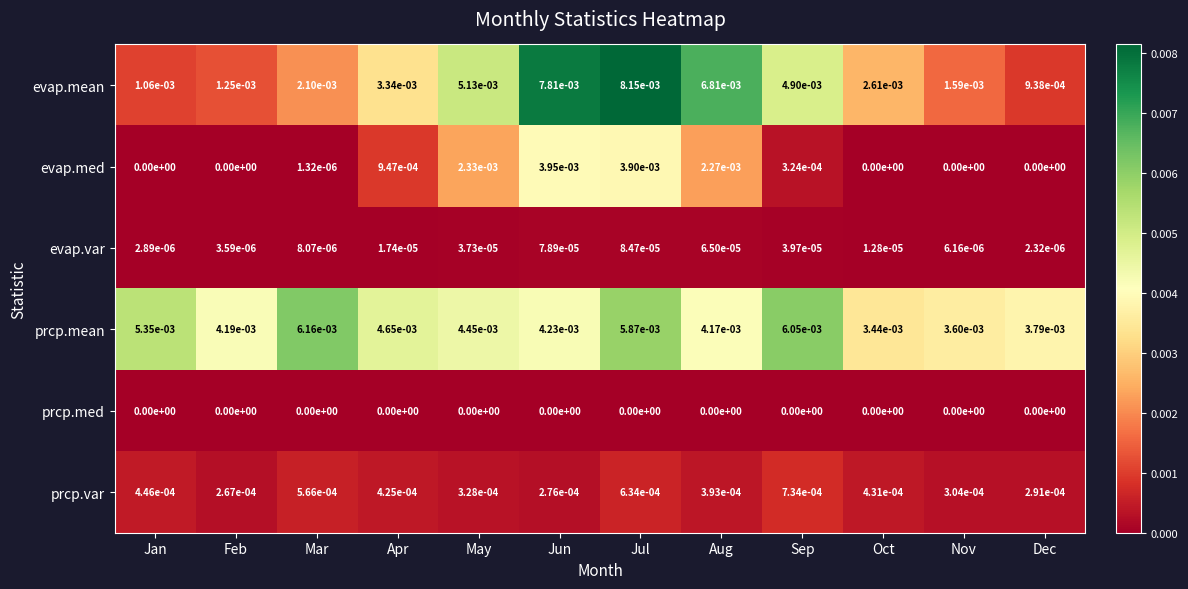

Which series has the widest spread of values?

evap.mean